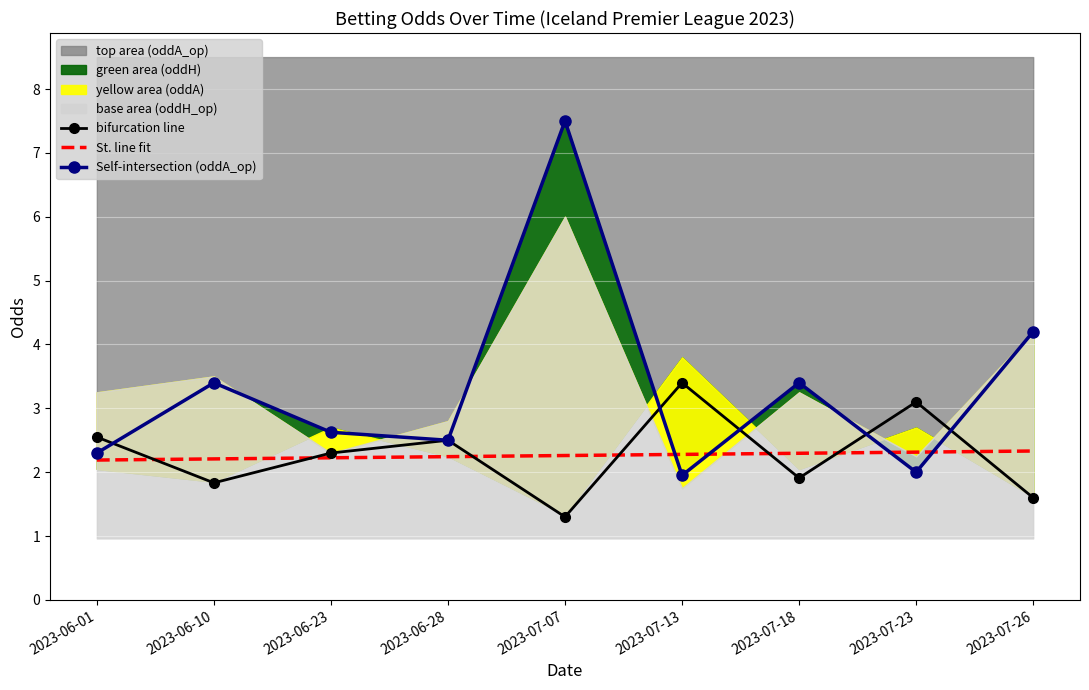

What is the maximum value for oddA_op line?

7.5